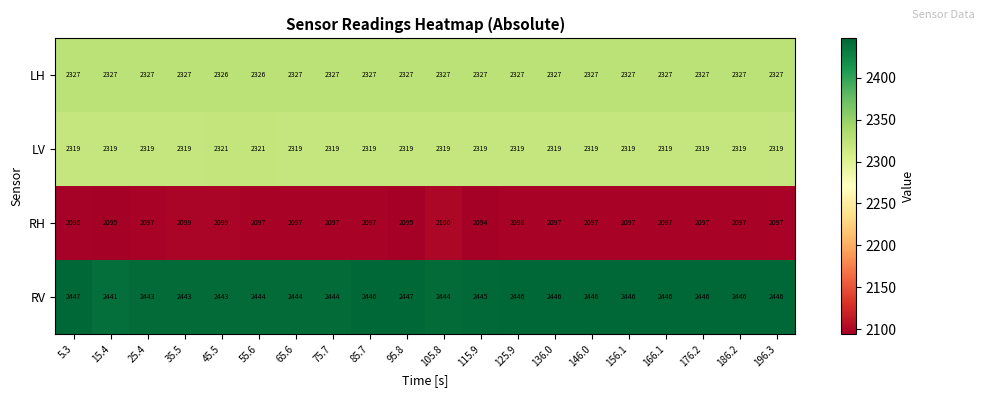

What is the average value of the LV series?

2319